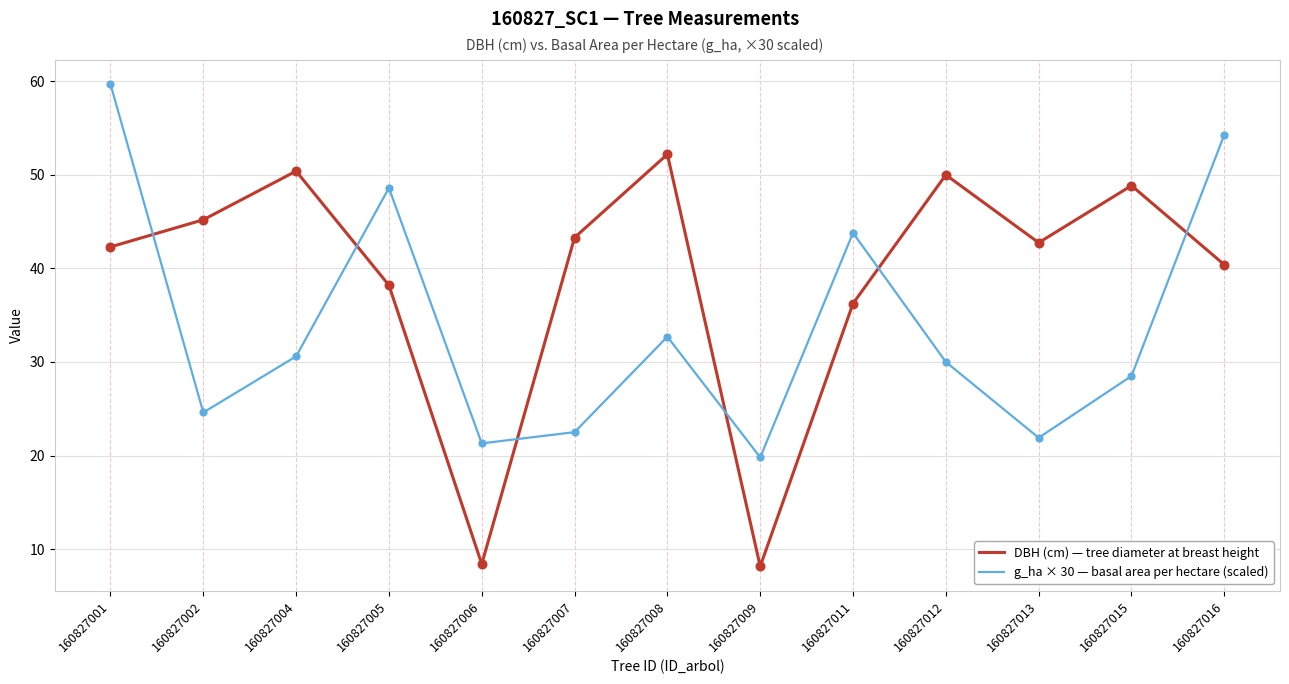

What is the total value across all series at 160827001?

102.0